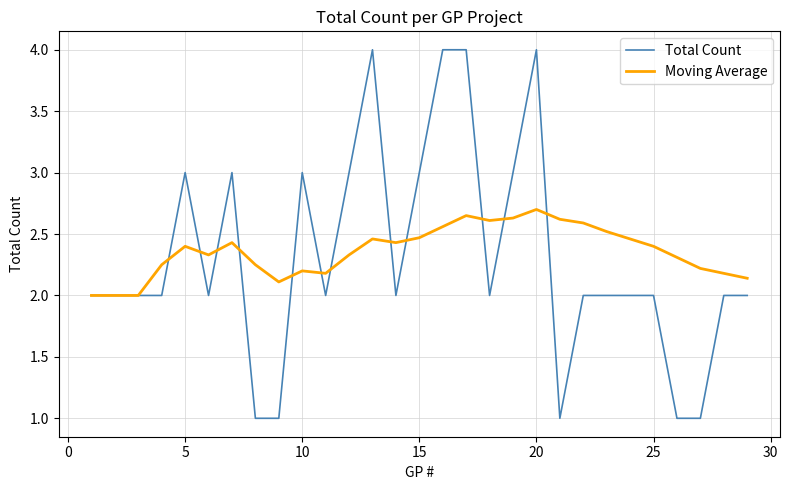

Does the chart have visible grid lines?

Yes